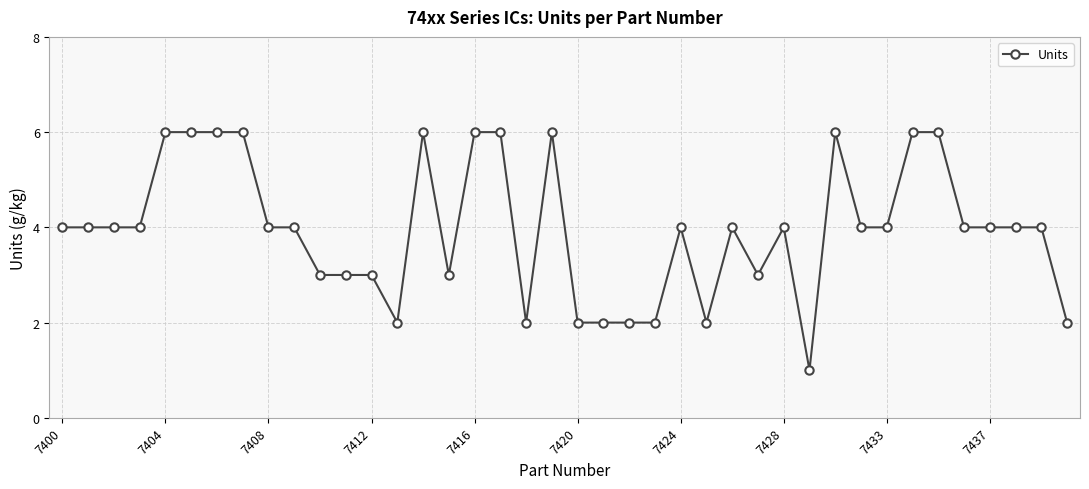

What is the average value?

4